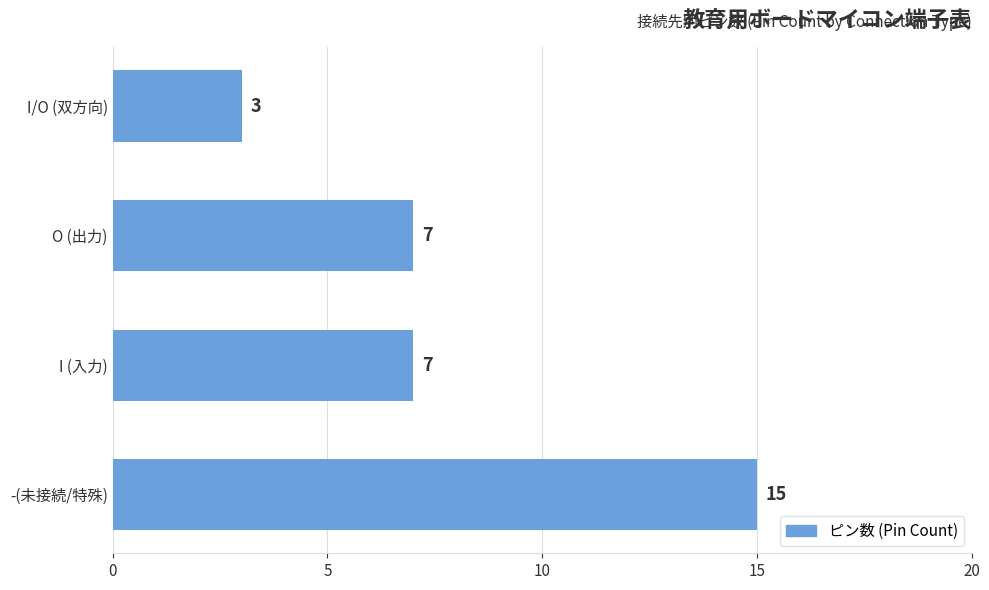

Which label corresponds to the smallest value in the chart?

I/O (双方向)